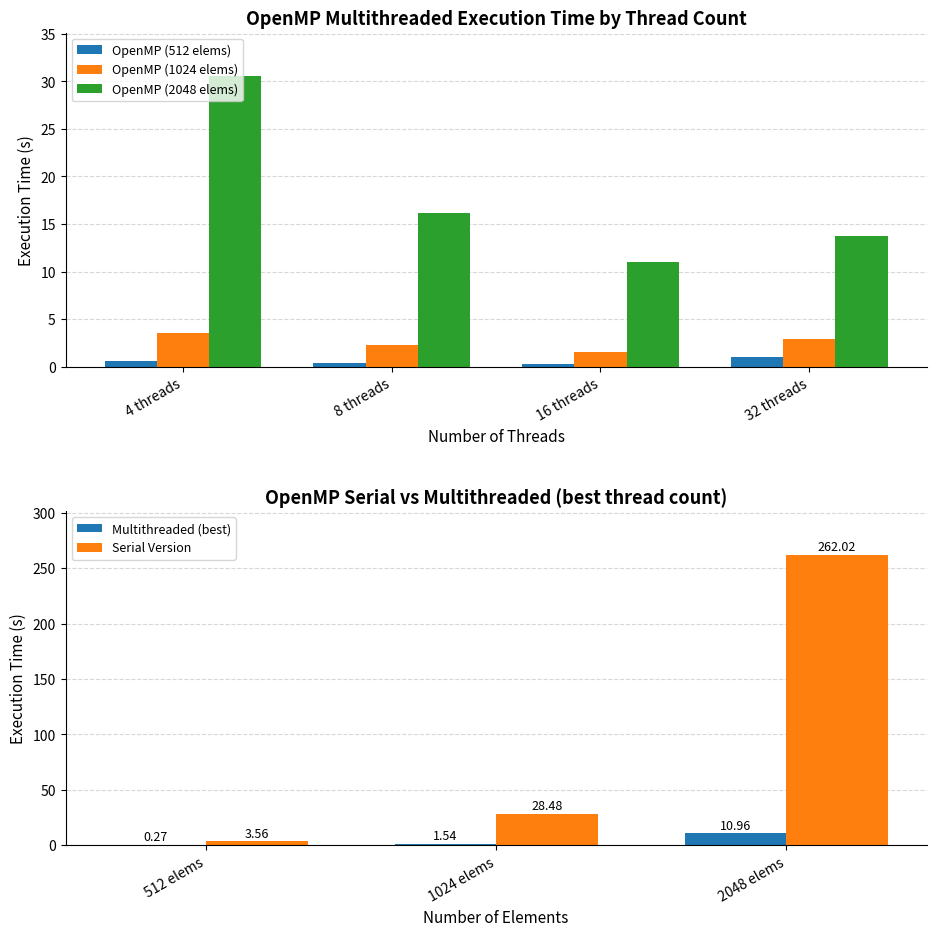

The value of OpenMP (512 elems) at 4 threads is 0.9. True or false?

False